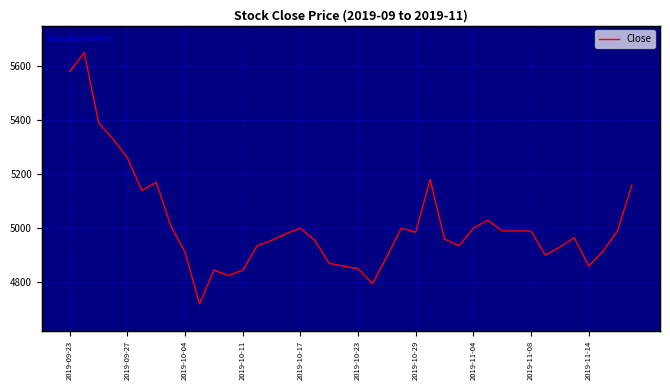

Is this an area chart (filled region under the line)?

No